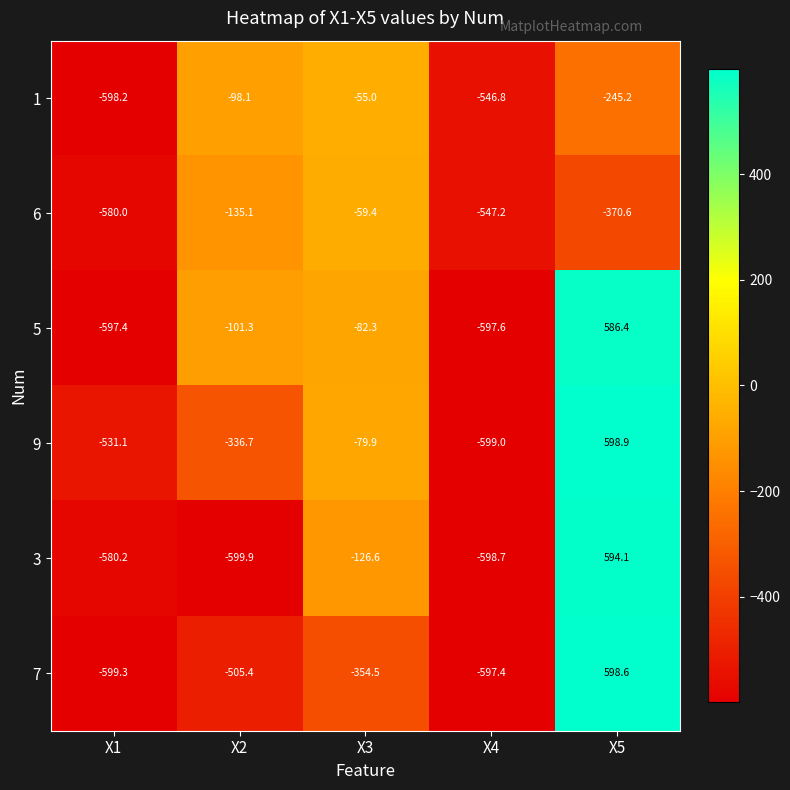

Between X3 and X4, which series saw the biggest shift?

9